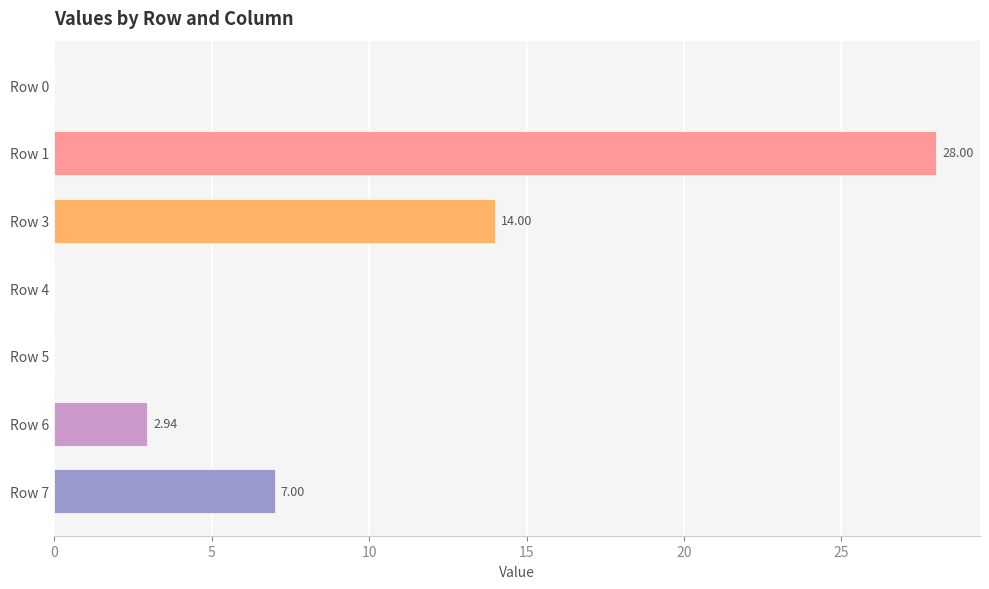

What is the sum of all values?

51.9